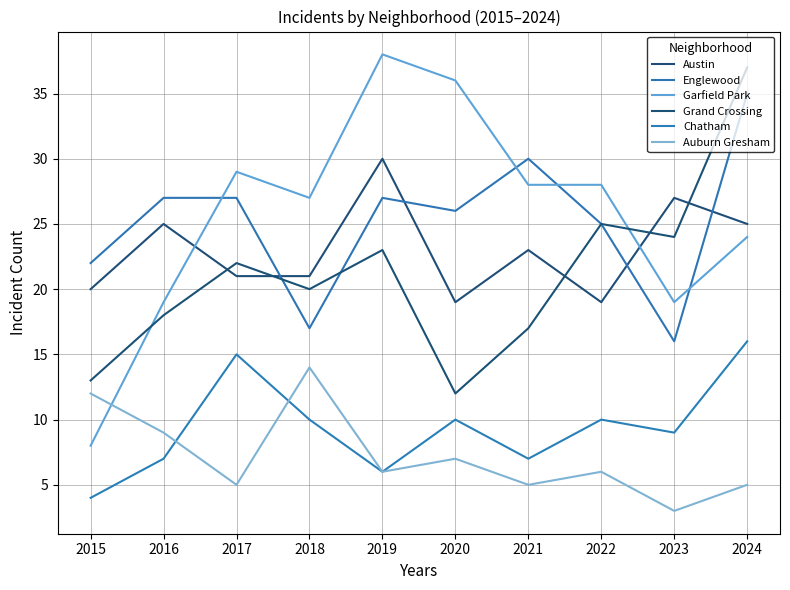

Which category has the lowest value across all series?

2023